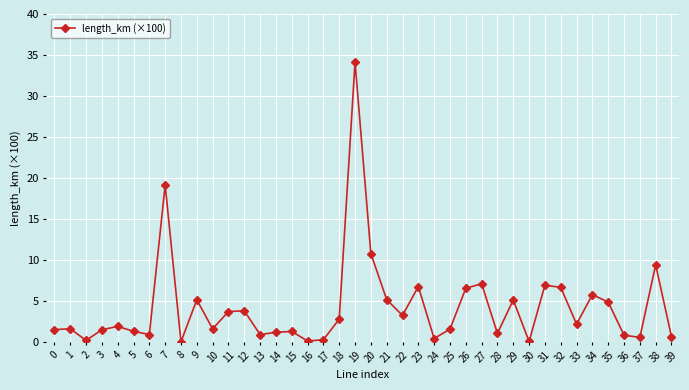

What is the value of the 12th point from the left?

3.7